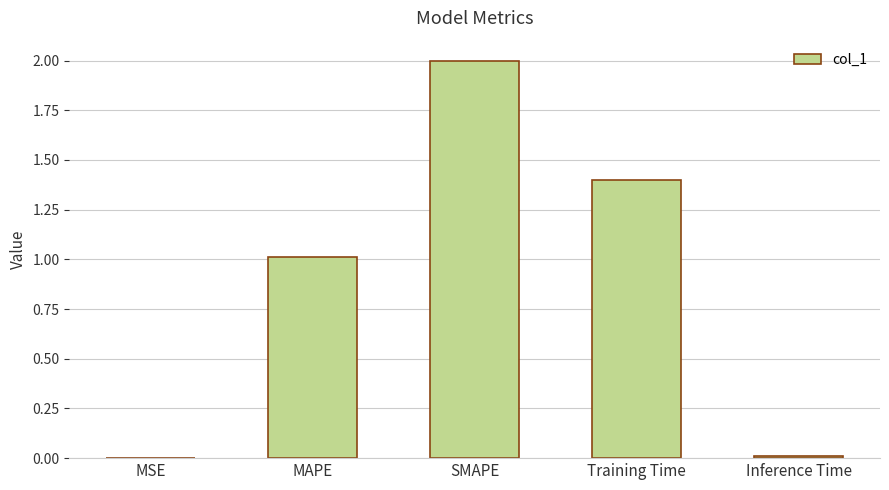

Which has a higher value, Inference Time or SMAPE?

SMAPE